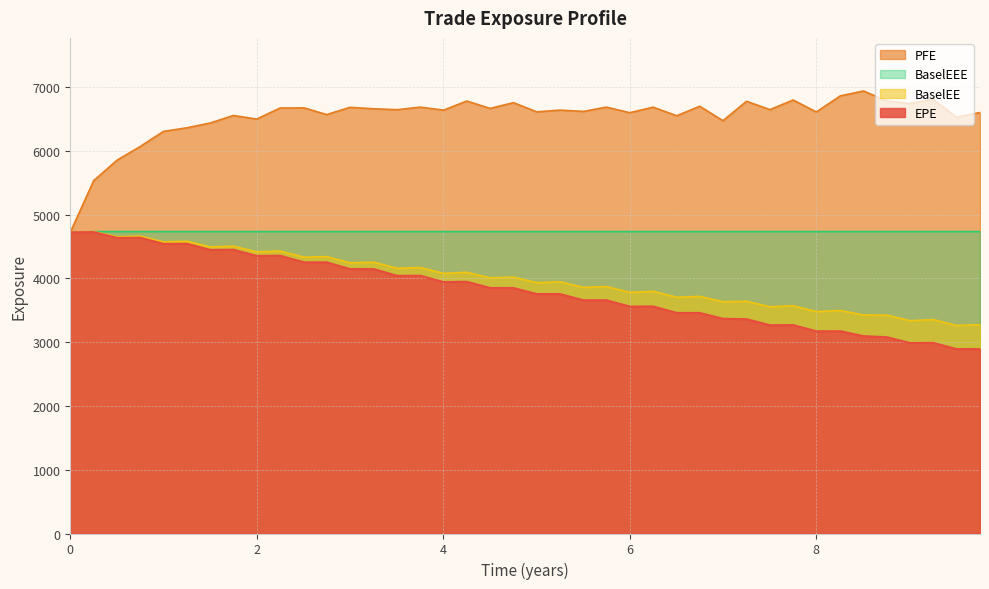

Which series has the largest total across all categories?

PFE